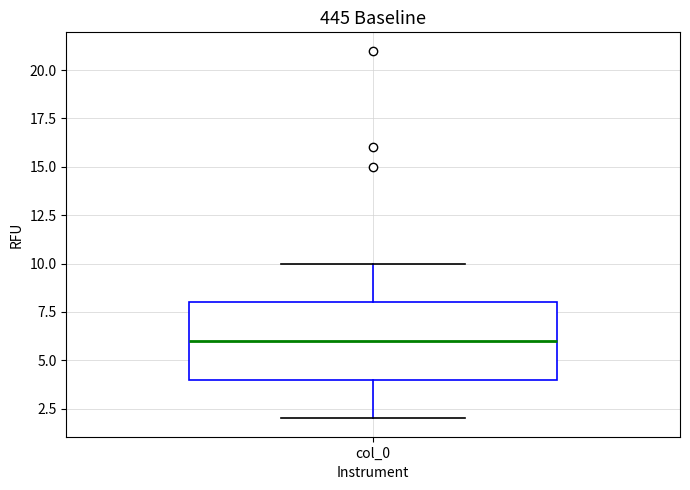

Read this box plot against the y-axis: the position of the median line, the range covered by the box, and the ends of both whiskers. The values are not printed on the chart, so give them approximately, as read against the axis.

median 6, box 4 to 8, whiskers 2 to 10